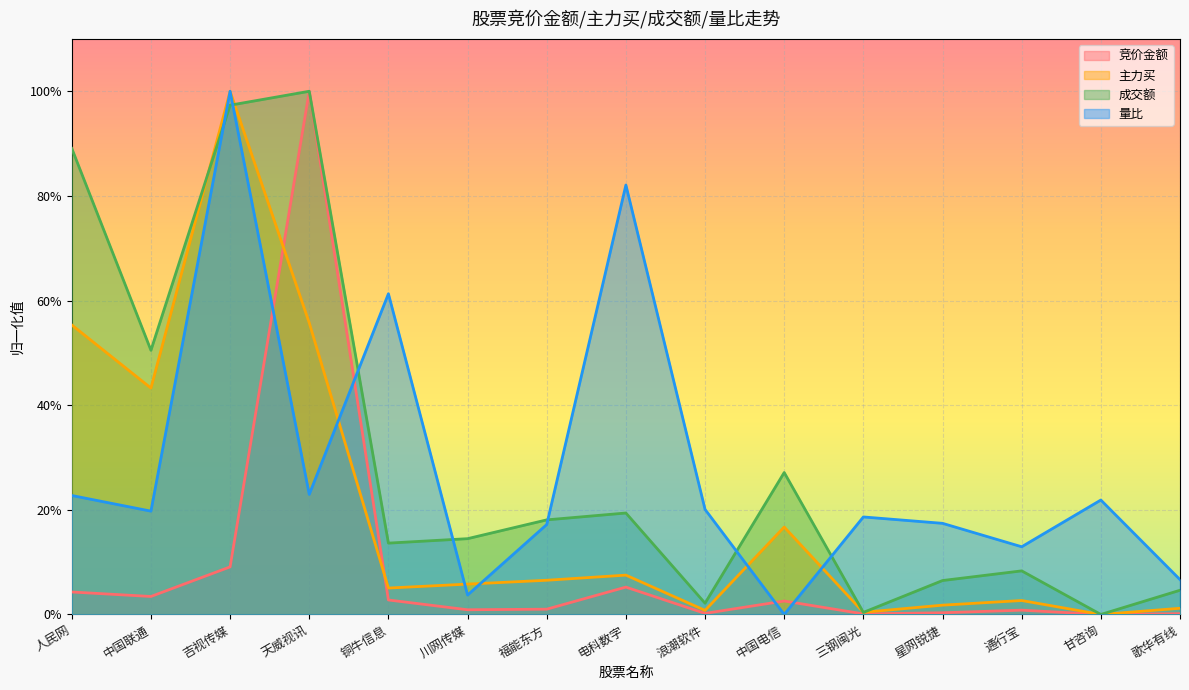

What is the difference between the maximum and minimum values in the 成交额 series?

1.0